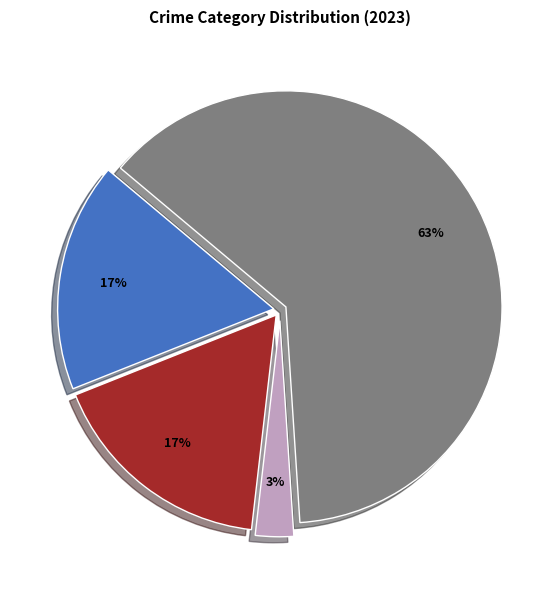

To the nearest percent, what is the difference between the largest and smallest slice percentages?

60%